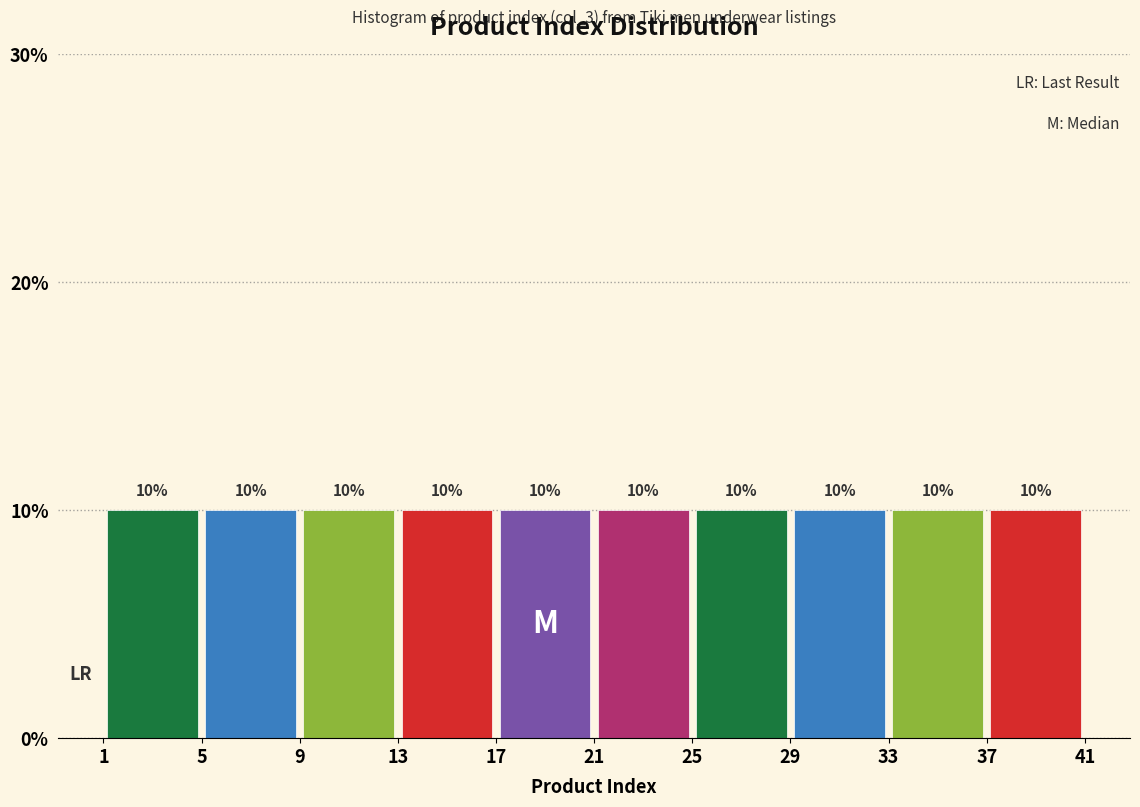

How tall is the bar that spans 13 to 17 on the x-axis?

10